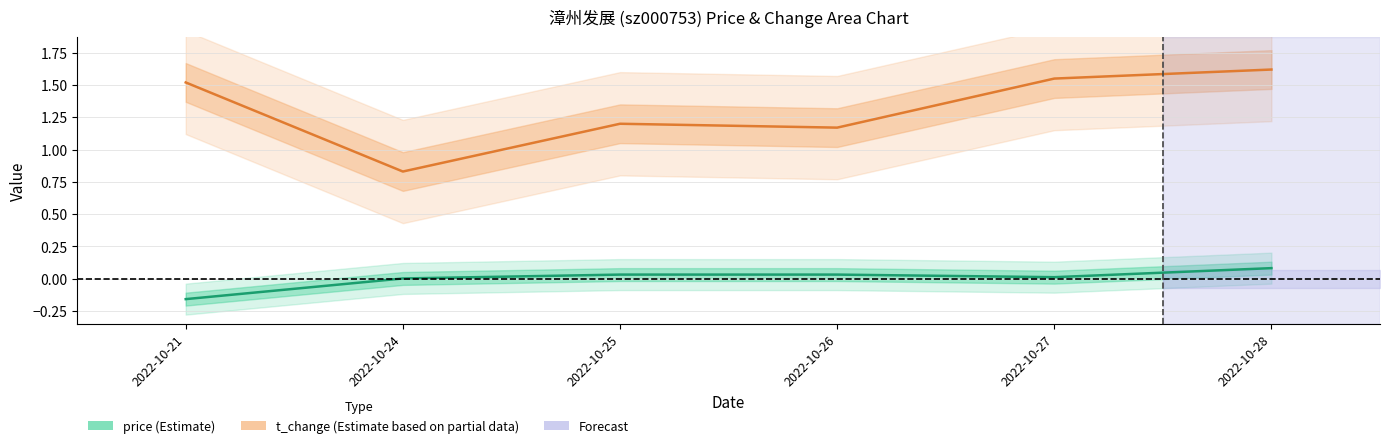

How many values in price (Estimate) are below zero?

1